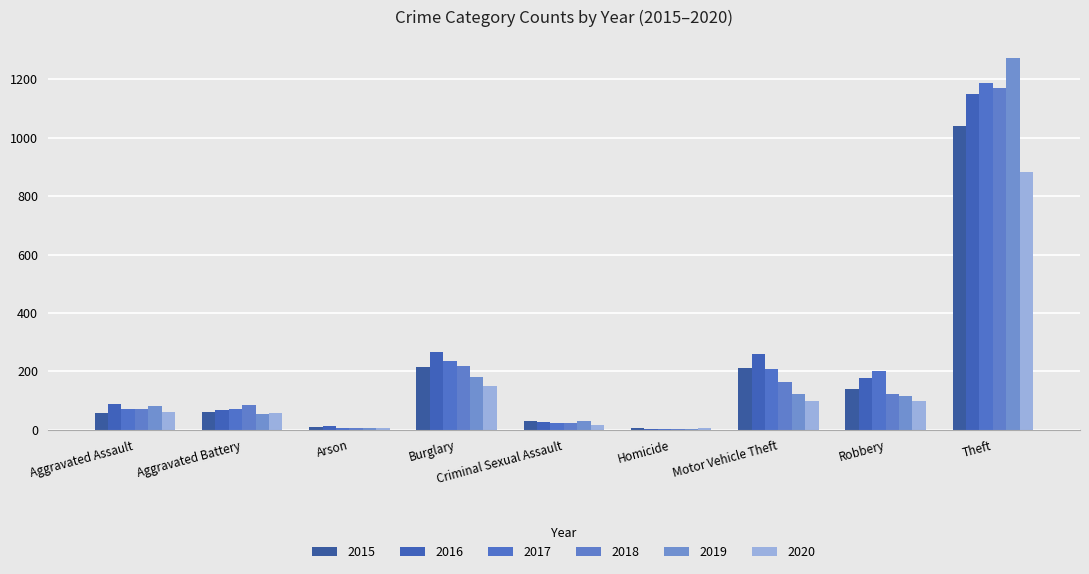

At which label does 2020 first exceed 62?

Burglary